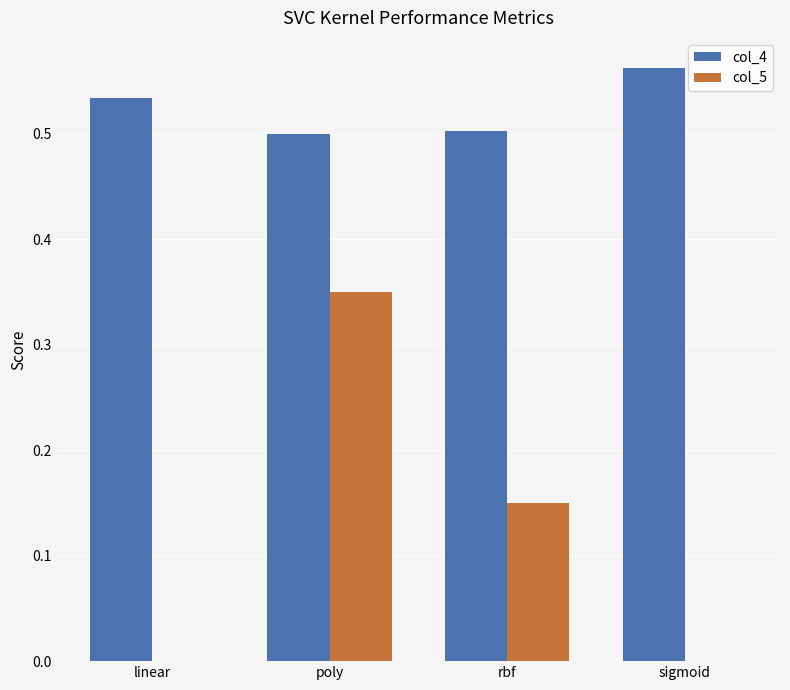

What is the sum of all col_4 values?

2.1